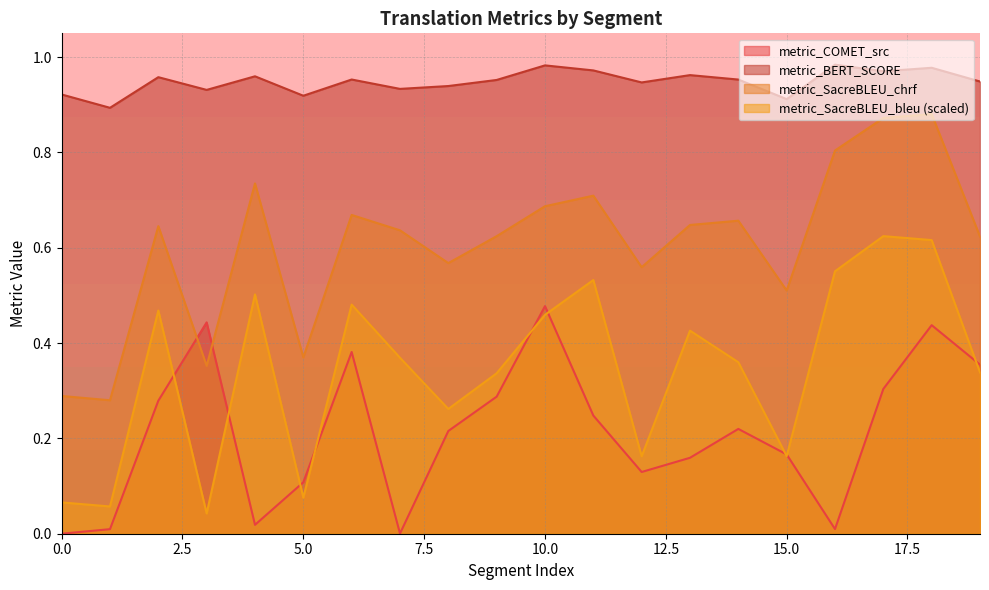

In metric_SacreBLEU_chrf, how many points are lower than both neighbors (excluding endpoints)?

6